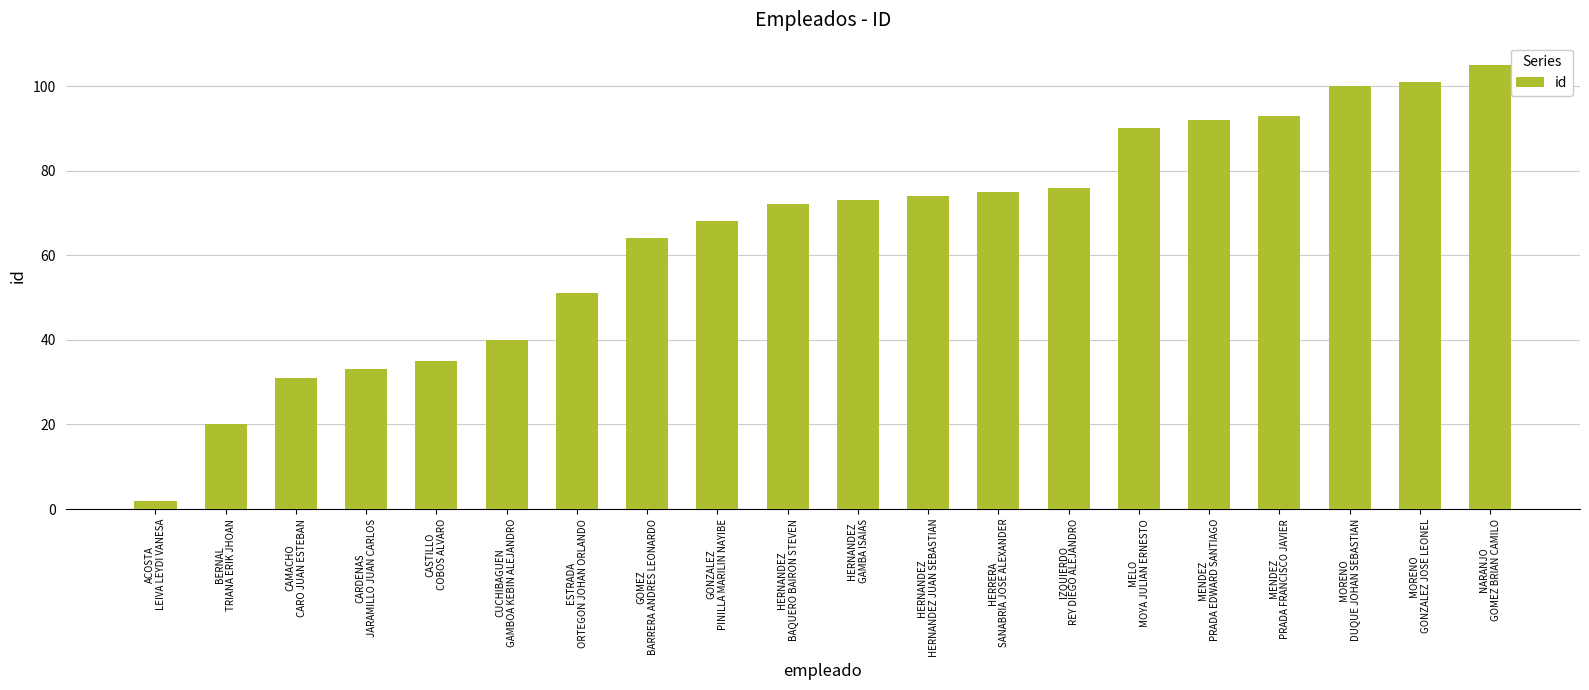

Which label corresponds to the smallest value in the chart?

ACOSTA
LEIVA LEYDI VANESA